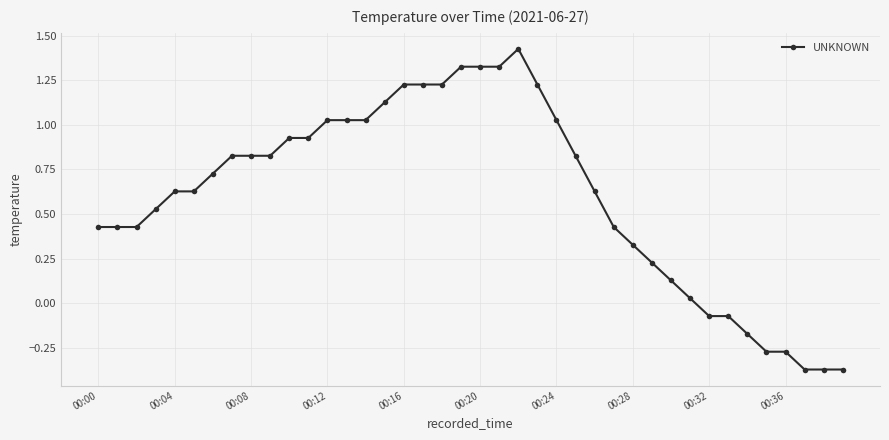

What is the difference between the maximum and second lowest values?

1.8